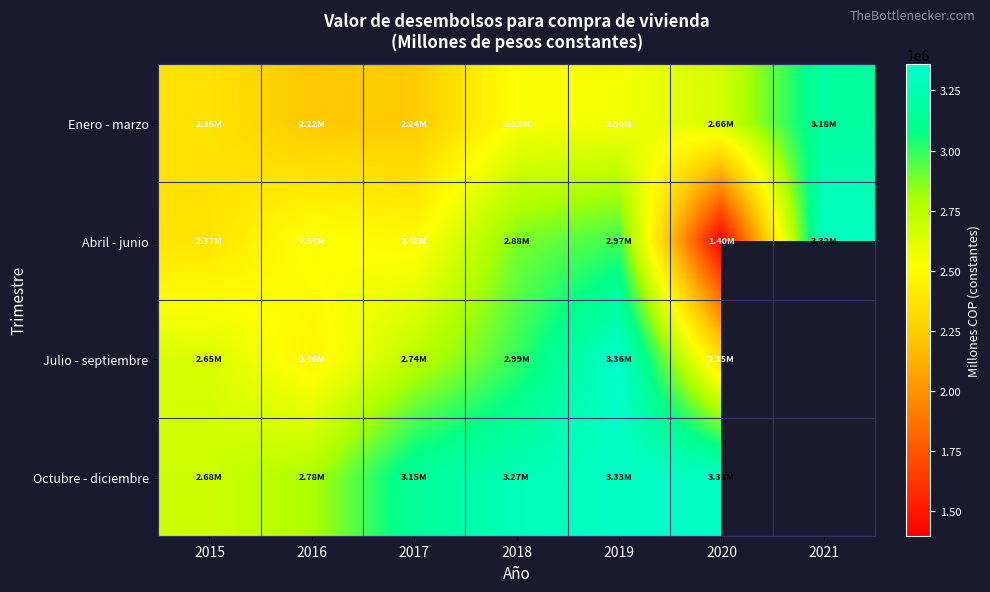

Is the value of Enero - marzo at 2020 greater than the value of Octubre - diciembre at 2018?

No